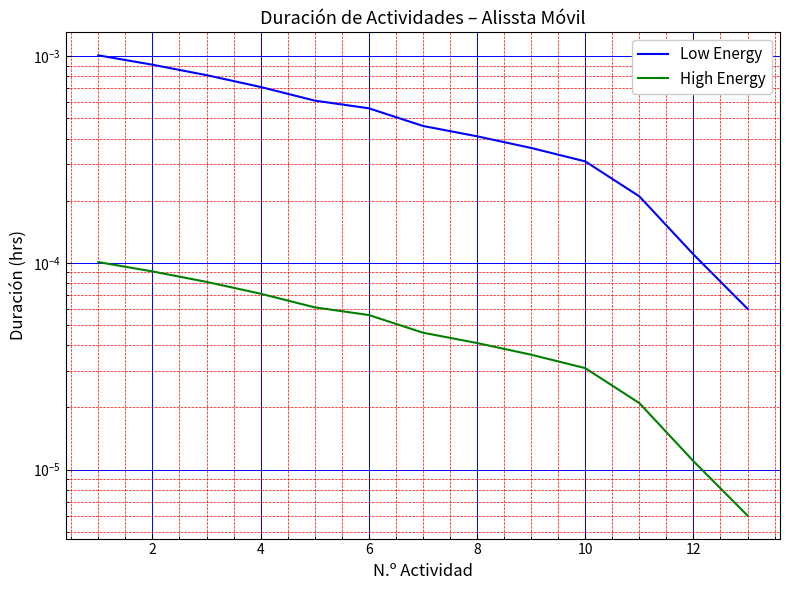

Is this an area chart (filled region under the line)?

No